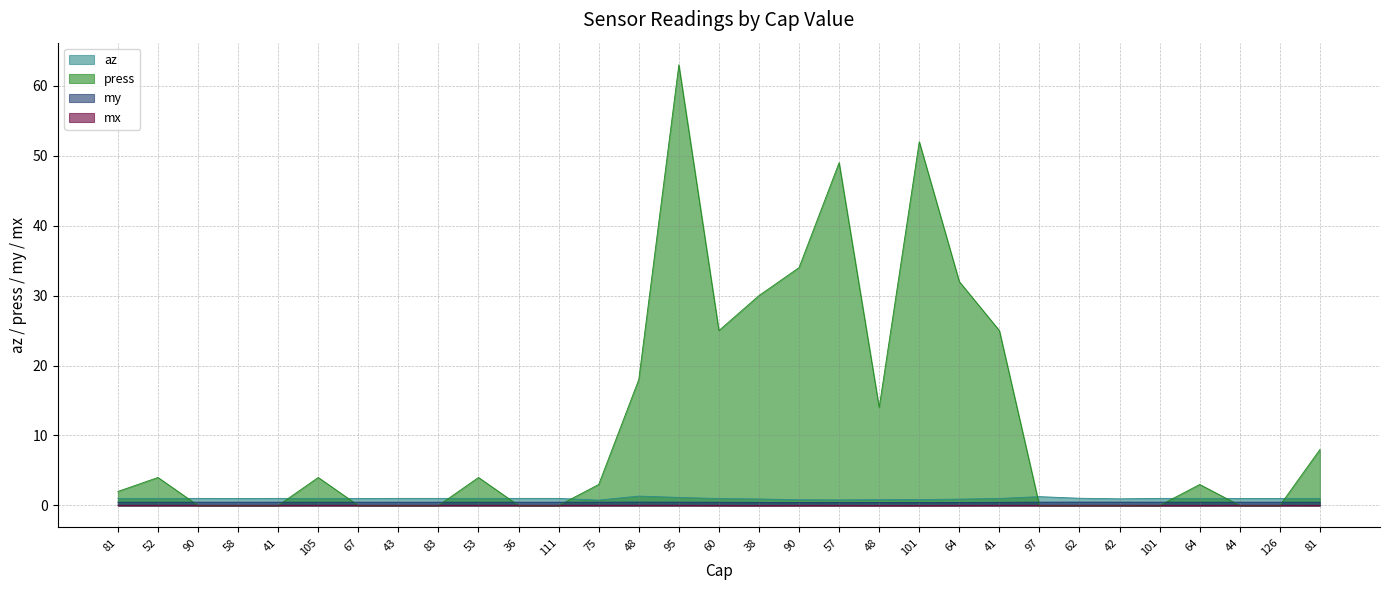

Rank the series at 43 from lowest to highest value.

press, mx, my, az